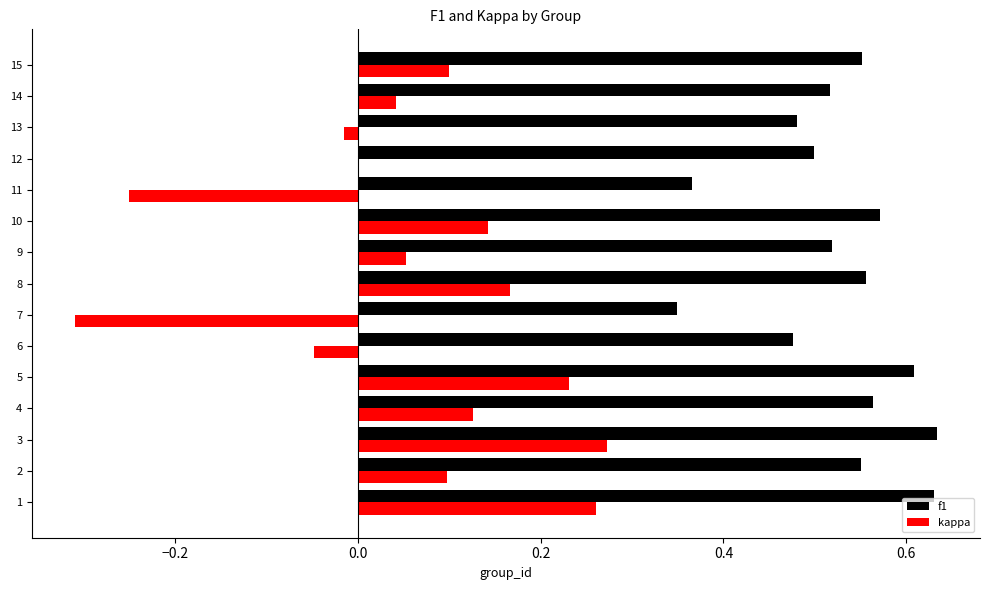

What is the sum of all f1 values?

7.9